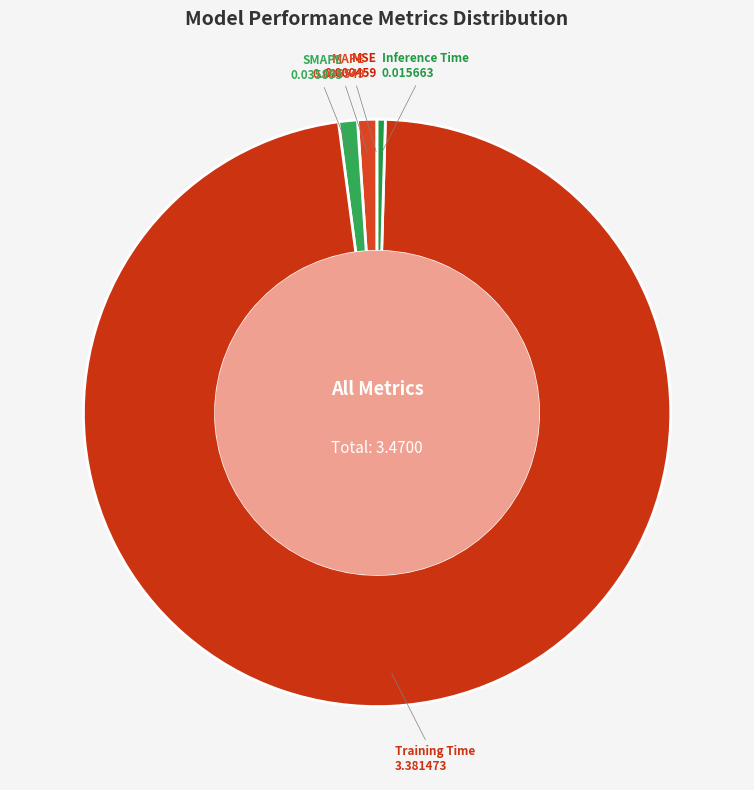

Which category has the biggest portion of the pie?

Training Time